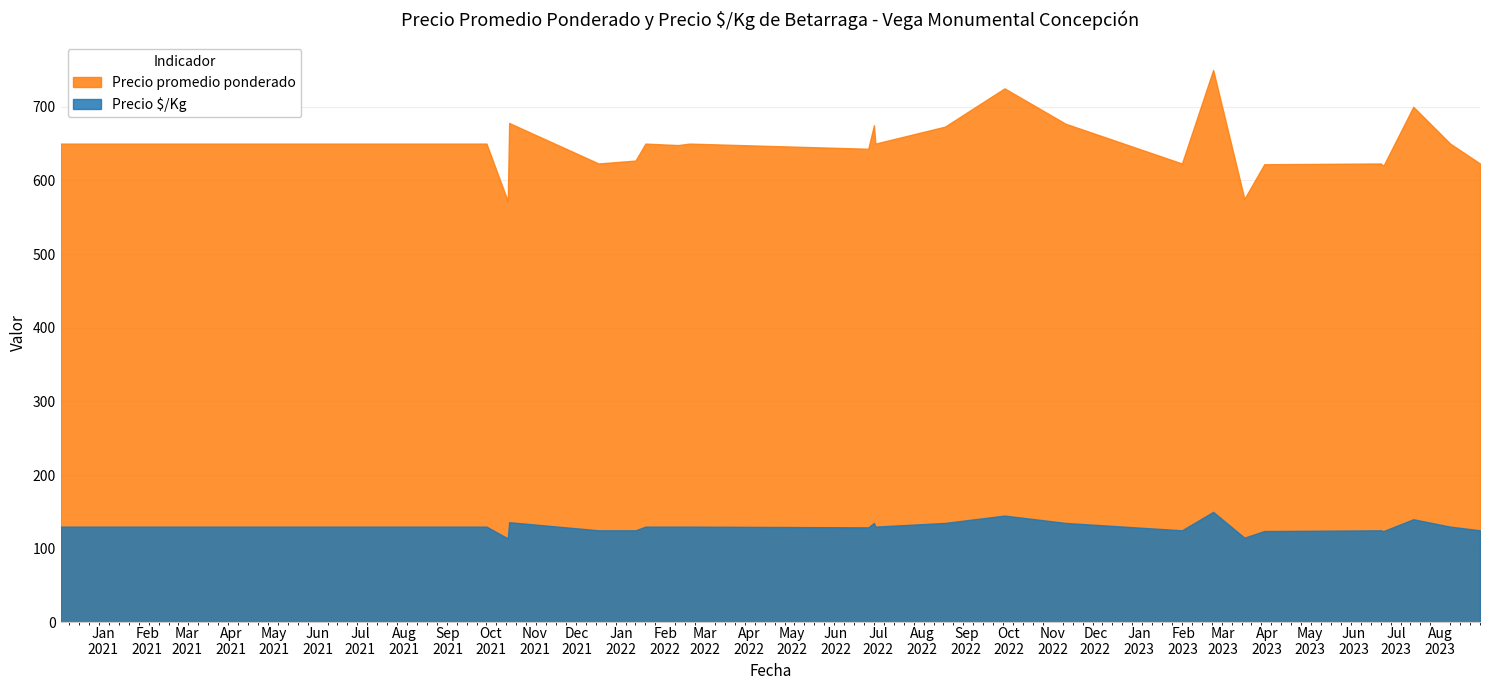

Which category has the lowest value in the Precio promedio ponderado series?

2021-10-13